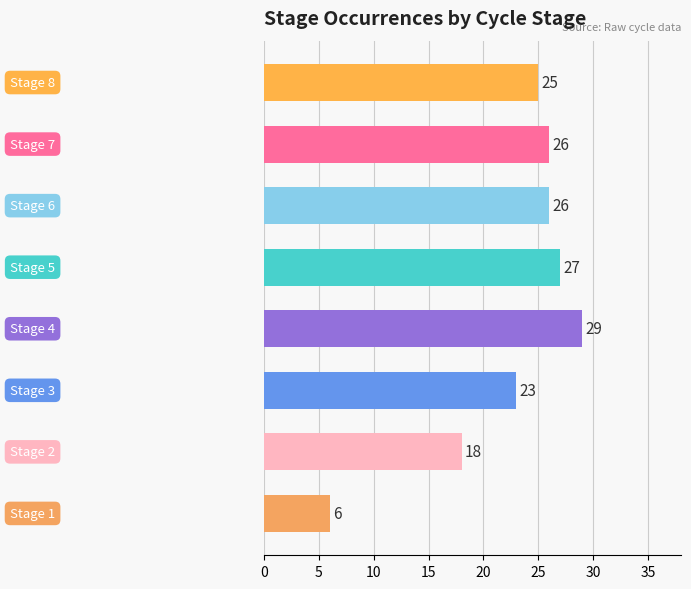

What is the sum of all values?

180